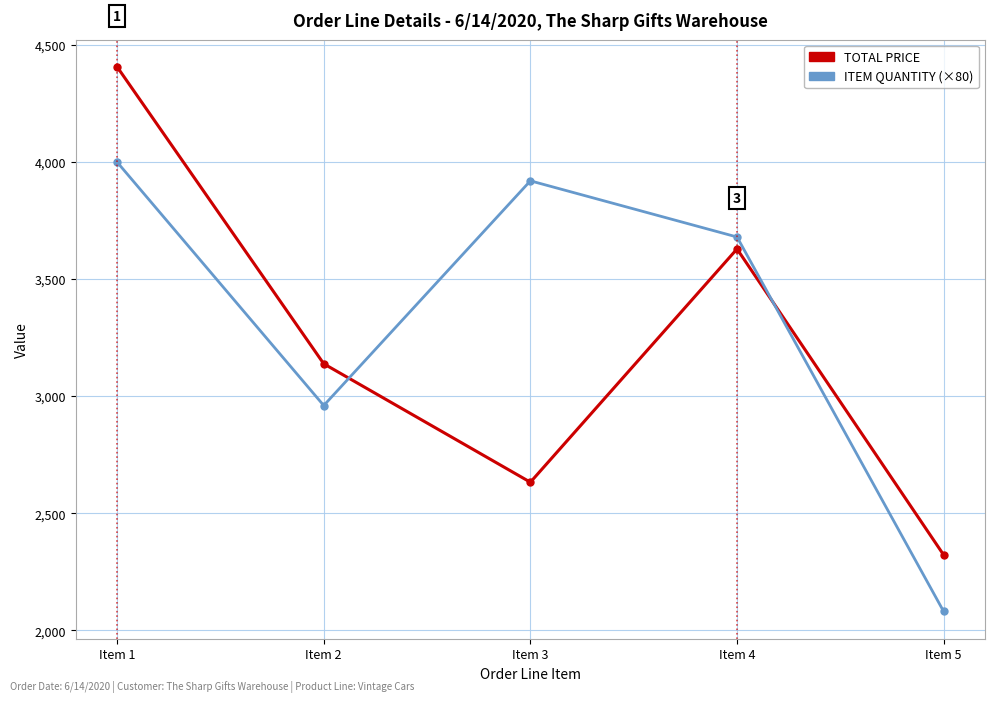

Rank the categories by TOTAL PRICE value from highest to lowest.

Item 1, Item 4, Item 2, Item 3, Item 5